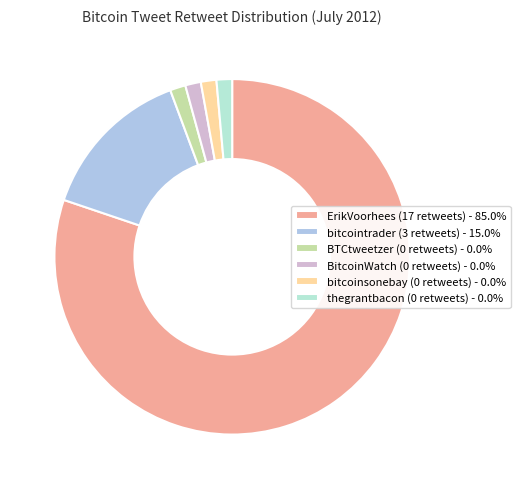

Is there any slice that represents more than half of the pie?

Yes